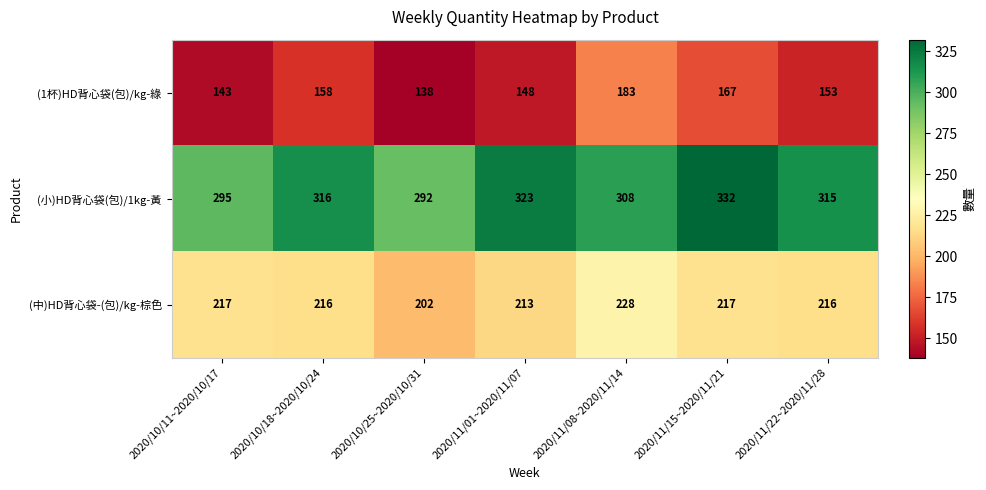

At 2020/11/01~2020/11/07, list the series in order from smallest to largest.

(1杯)HD背心袋(包)/kg-綠, (中)HD背心袋-(包)/kg-棕色, (小)HD背心袋(包)/1kg-黃